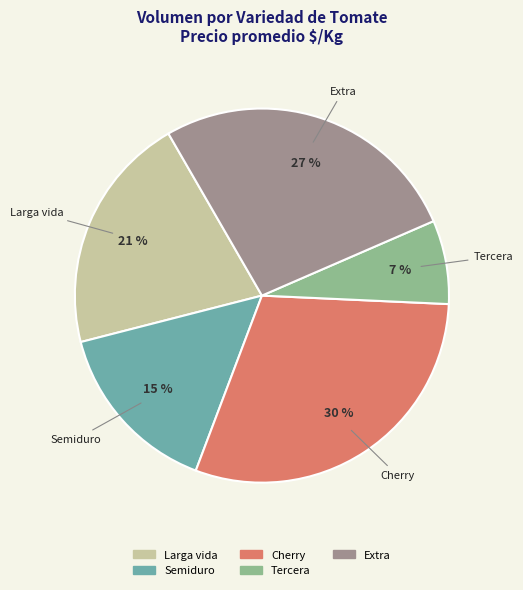

Is there a majority slice in this chart?

No